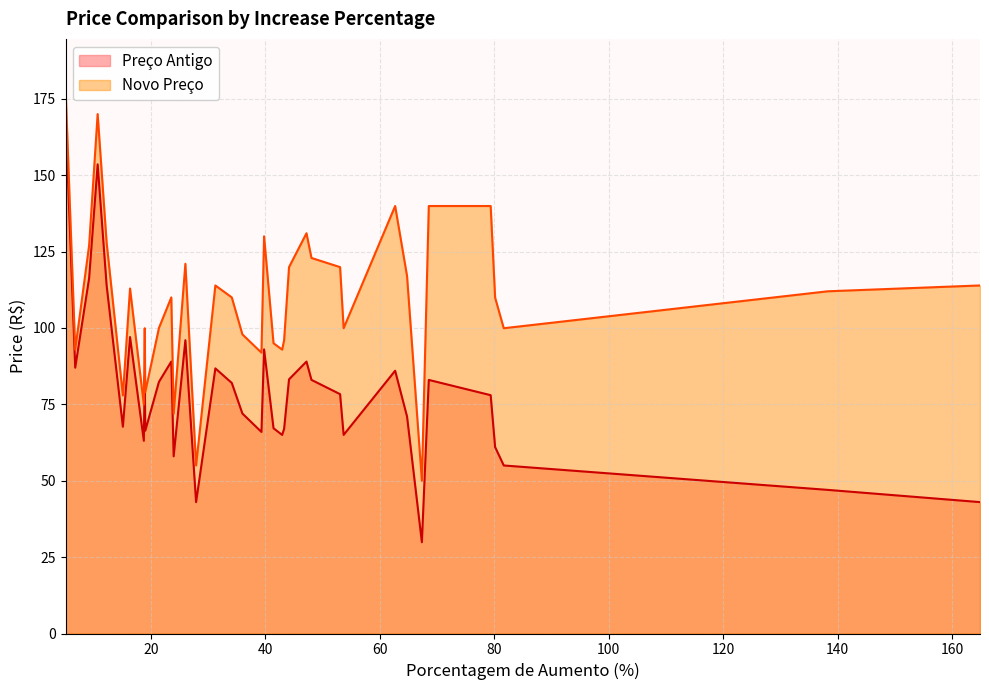

How many interior local valleys does the Novo Preço series have?

11